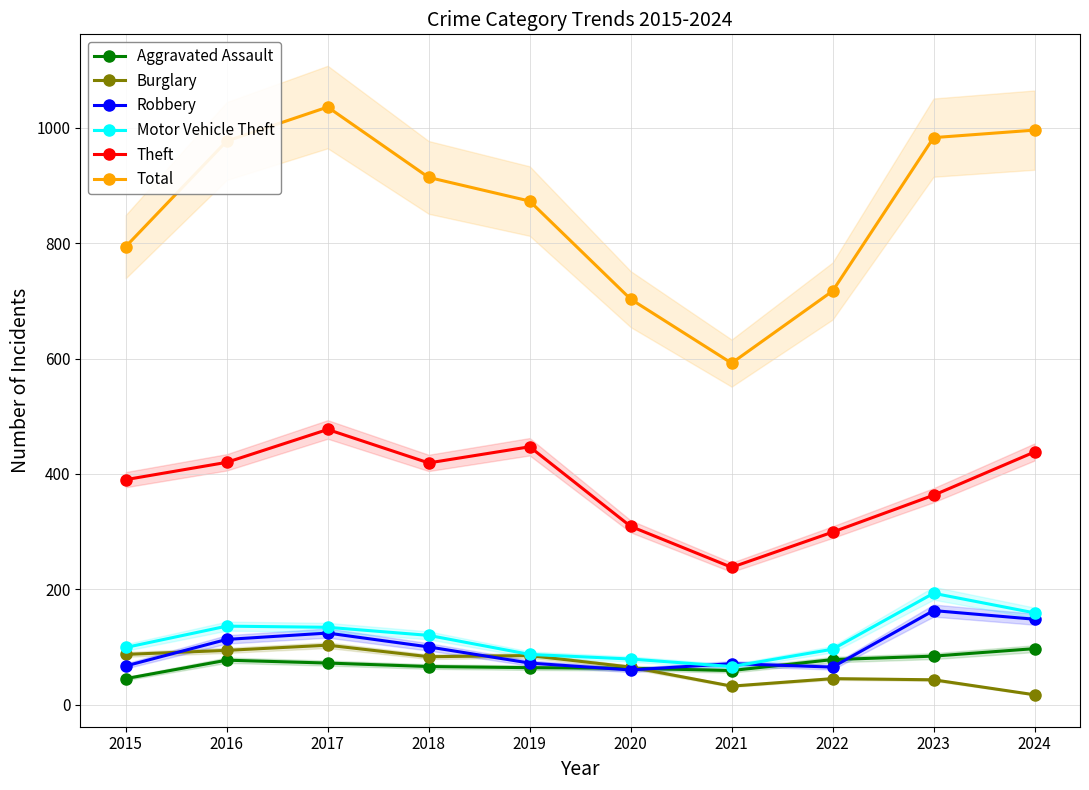

Which category has the highest value in the Theft series?

2017